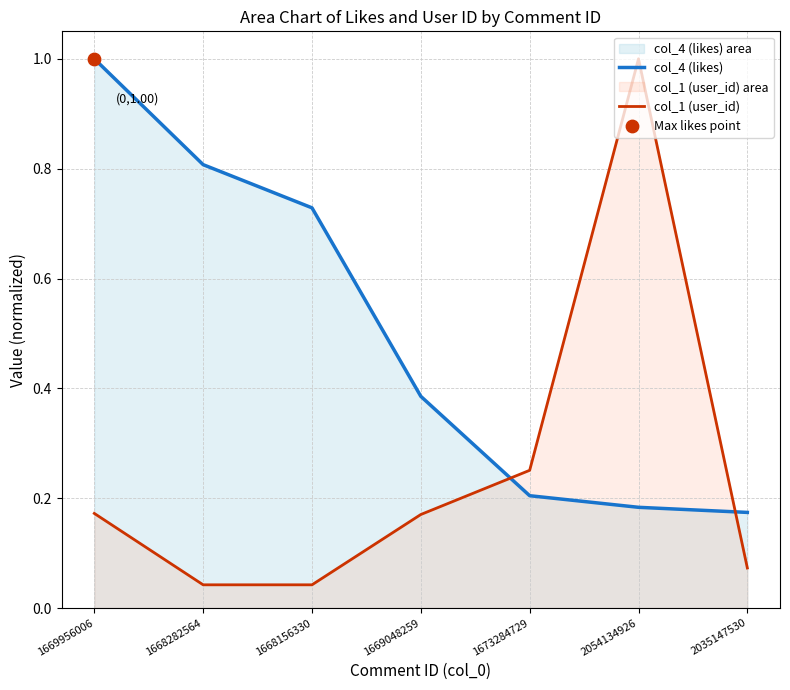

Which series reaches the maximum Y coordinate?

col_4 (likes)